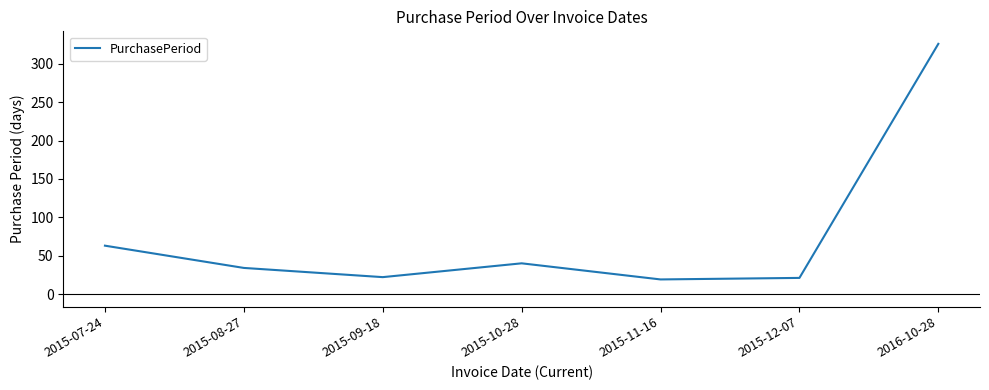

The chart shows a value of 19 at 2015-11-16. True or false?

True